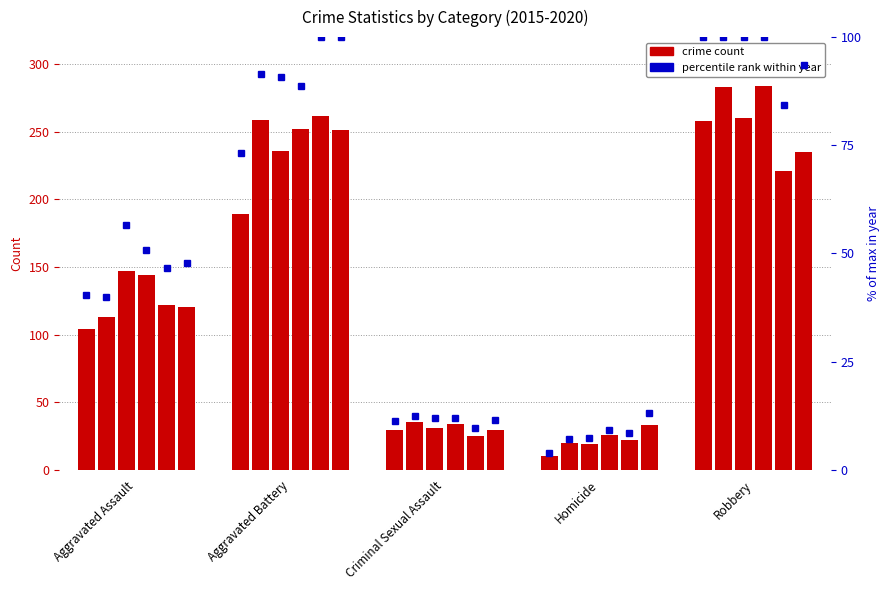

Reading left to right, extract all data points from this chart.

2015: Aggravated Assault=104	Aggravated Battery=189	Criminal Sexual Assault=29	Homicide=10	Robbery=258
2016: Aggravated Assault=113	Aggravated Battery=259	Criminal Sexual Assault=35	Homicide=20	Robbery=283
2017: Aggravated Assault=147	Aggravated Battery=236	Criminal Sexual Assault=31	Homicide=19	Robbery=260
2018: Aggravated Assault=144	Aggravated Battery=252	Criminal Sexual Assault=34	Homicide=26	Robbery=284
2019: Aggravated Assault=122	Aggravated Battery=262	Criminal Sexual Assault=25	Homicide=22	Robbery=221
2020: Aggravated Assault=120	Aggravated Battery=251	Criminal Sexual Assault=29	Homicide=33	Robbery=235